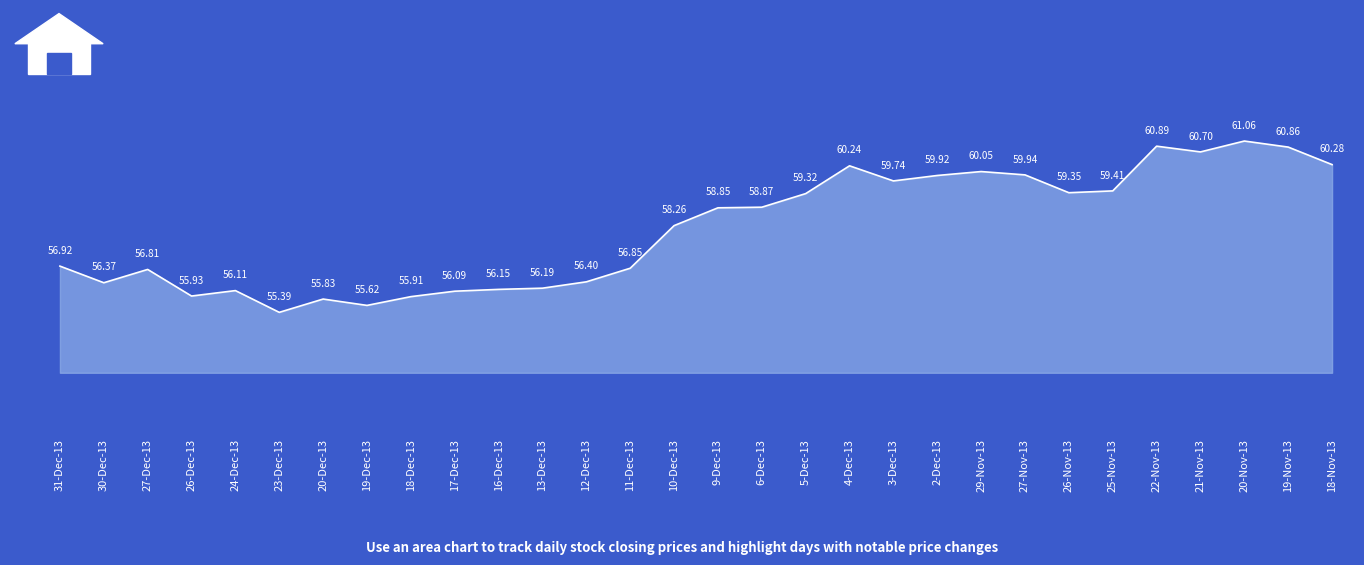

What is the minimum value shown in the chart?

55.4